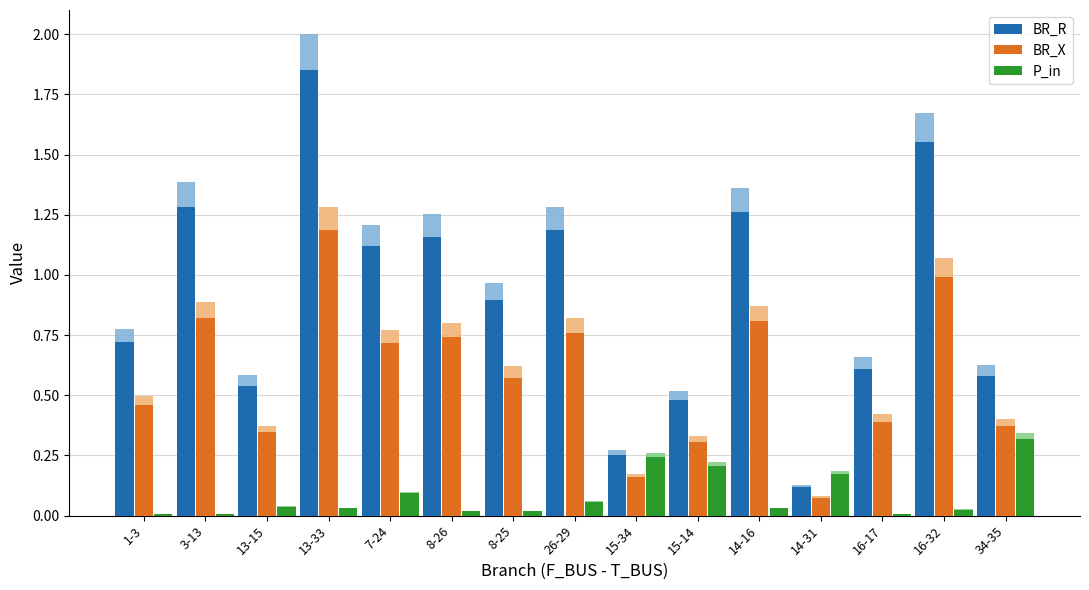

List the labels in order of BR_R value, largest first.

13-33, 16-32, 3-13, 14-16, 26-29, 8-26, 7-24, 8-25, 1-3, 16-17, 34-35, 13-15, 15-14, 15-34, 14-31